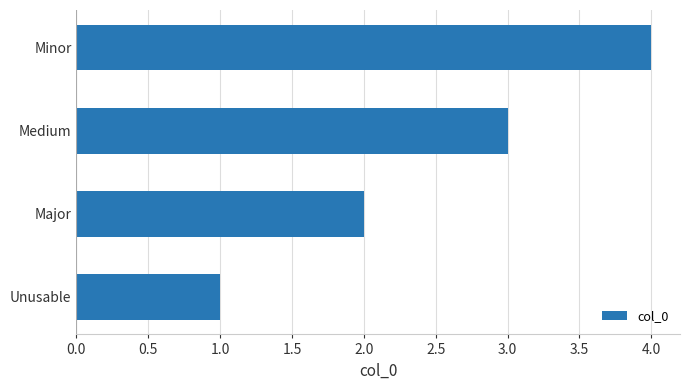

How many series are shown in this chart?

1